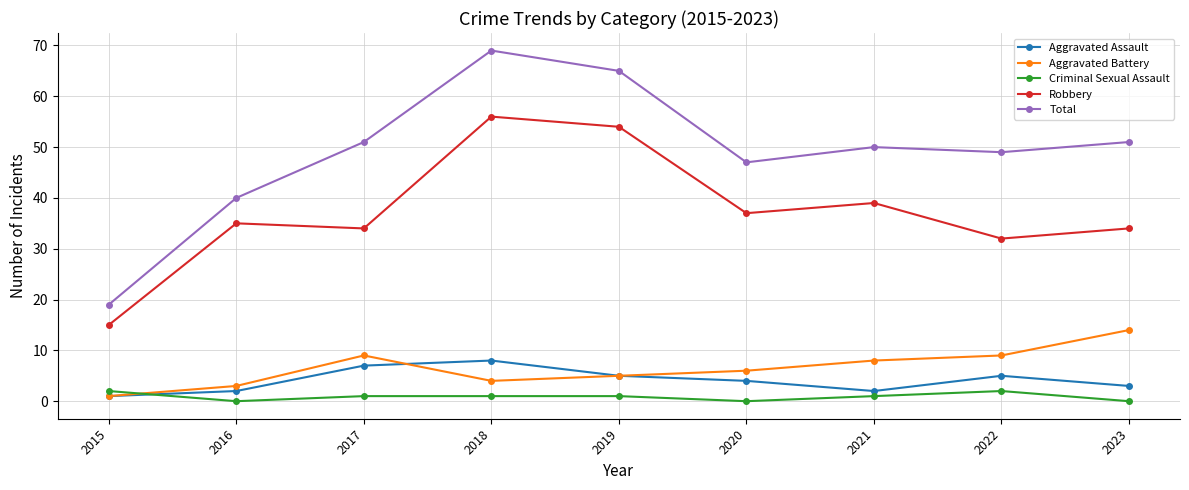

True or false: Total has more than 1 points higher than both neighbors.

True